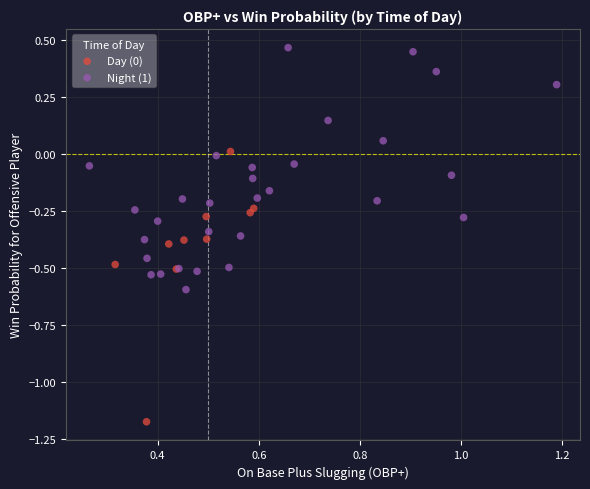

Which series reaches the maximum Y coordinate?

Night (1)